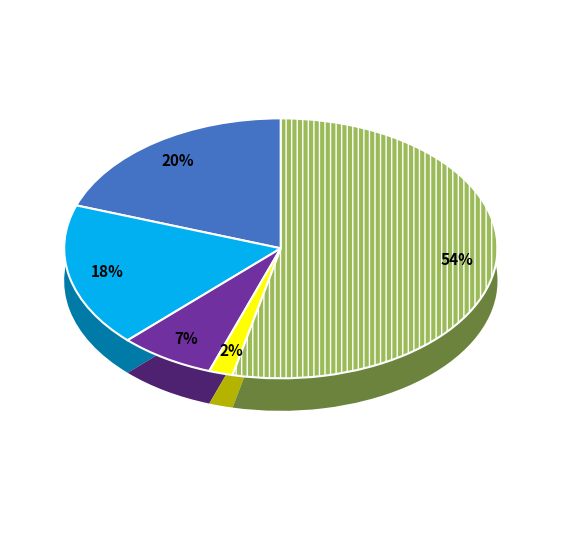

Which slice is the largest?

Robbery